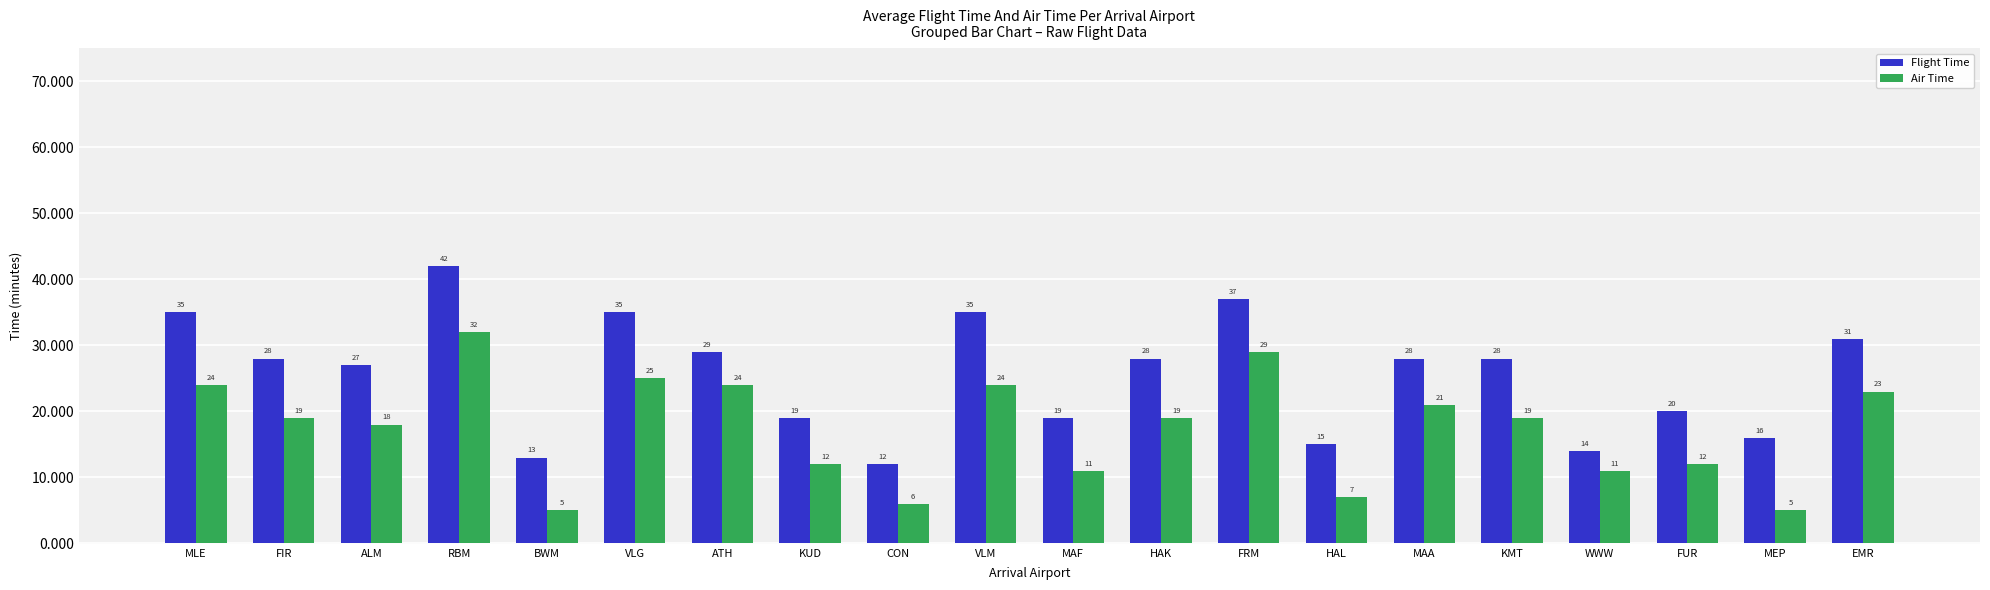

At which category is the sum across all series the highest?

RBM